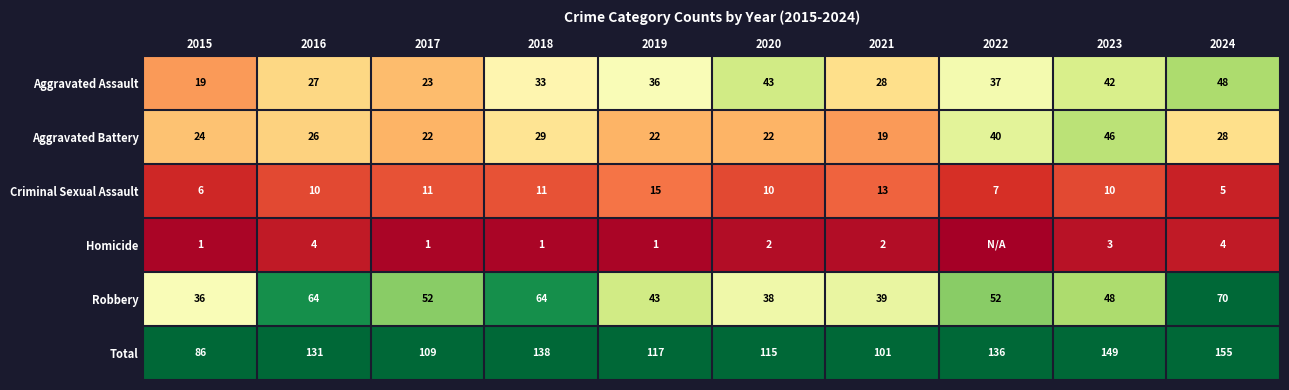

What is the difference between the Robbery values at 2020 and 2015?

2